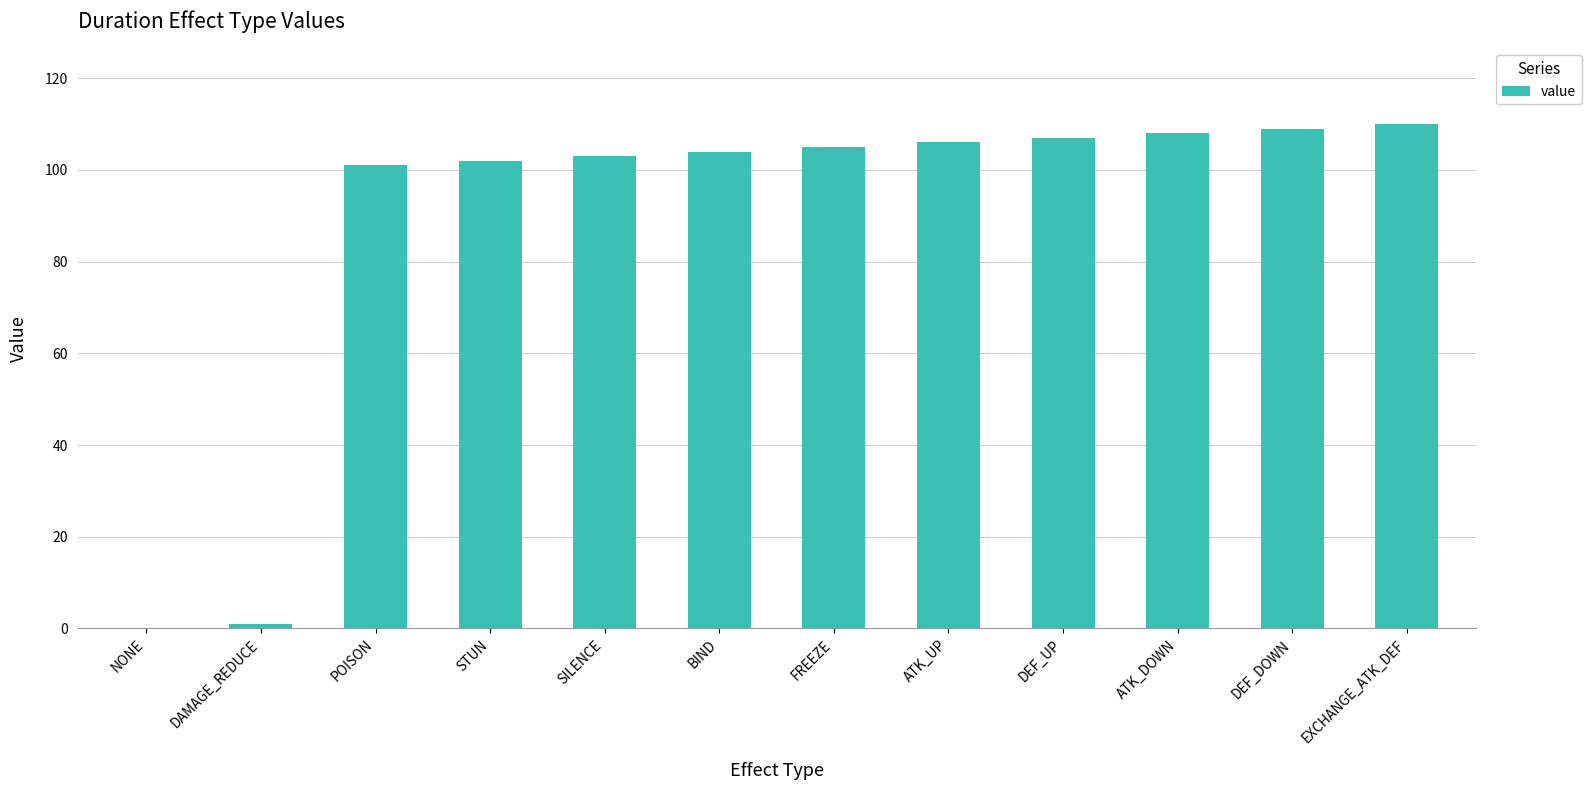

What is the sum of all values?

1056